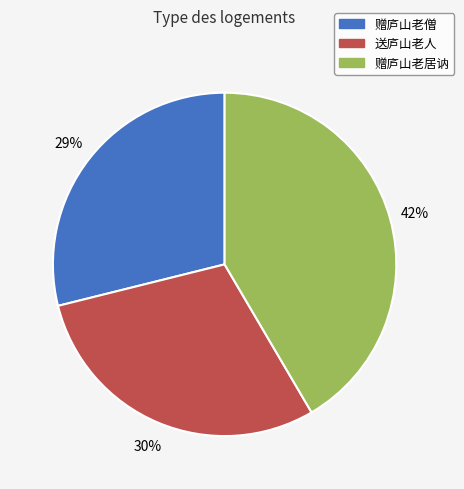

The 送庐山老人 slice represents 30% of the pie. True or false?

True